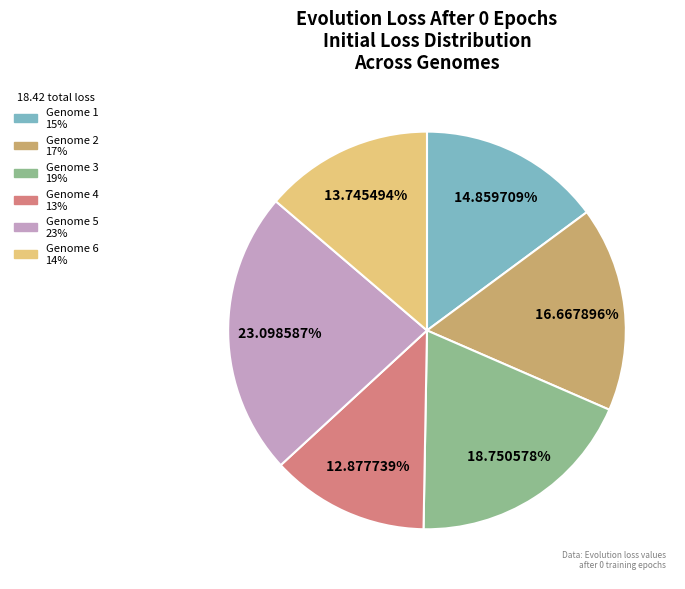

Which slice is the largest?

Genome 5